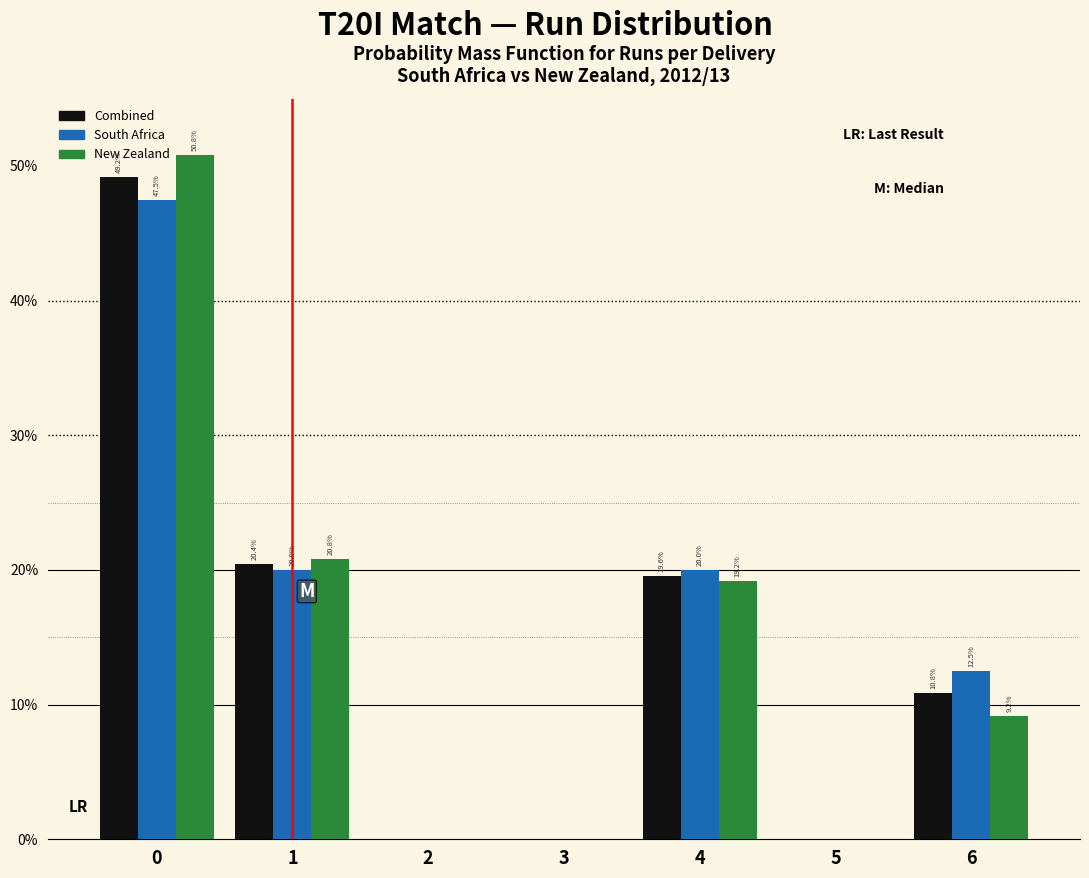

In the New Zealand series, which range on the x-axis has the tallest bar?

-0.5 to 0.5